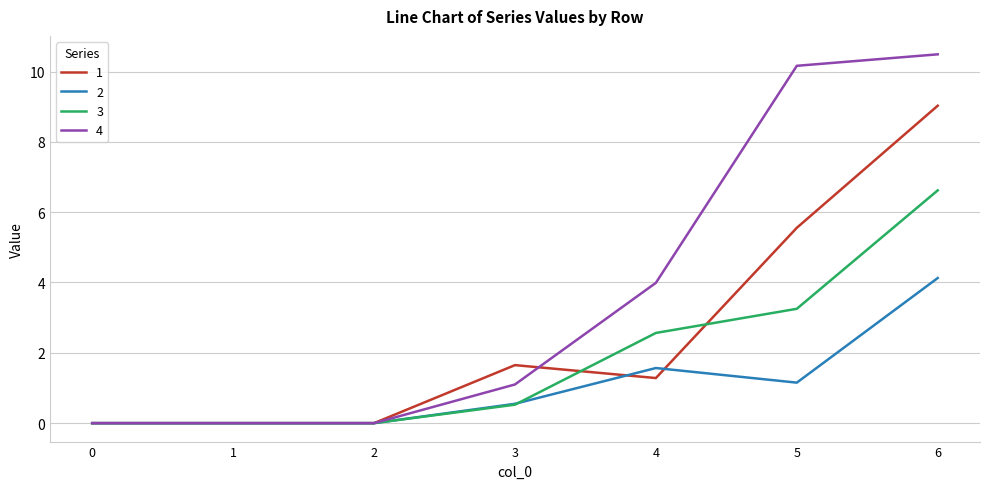

Is it true that 3 equals 3.3 at 5?

True